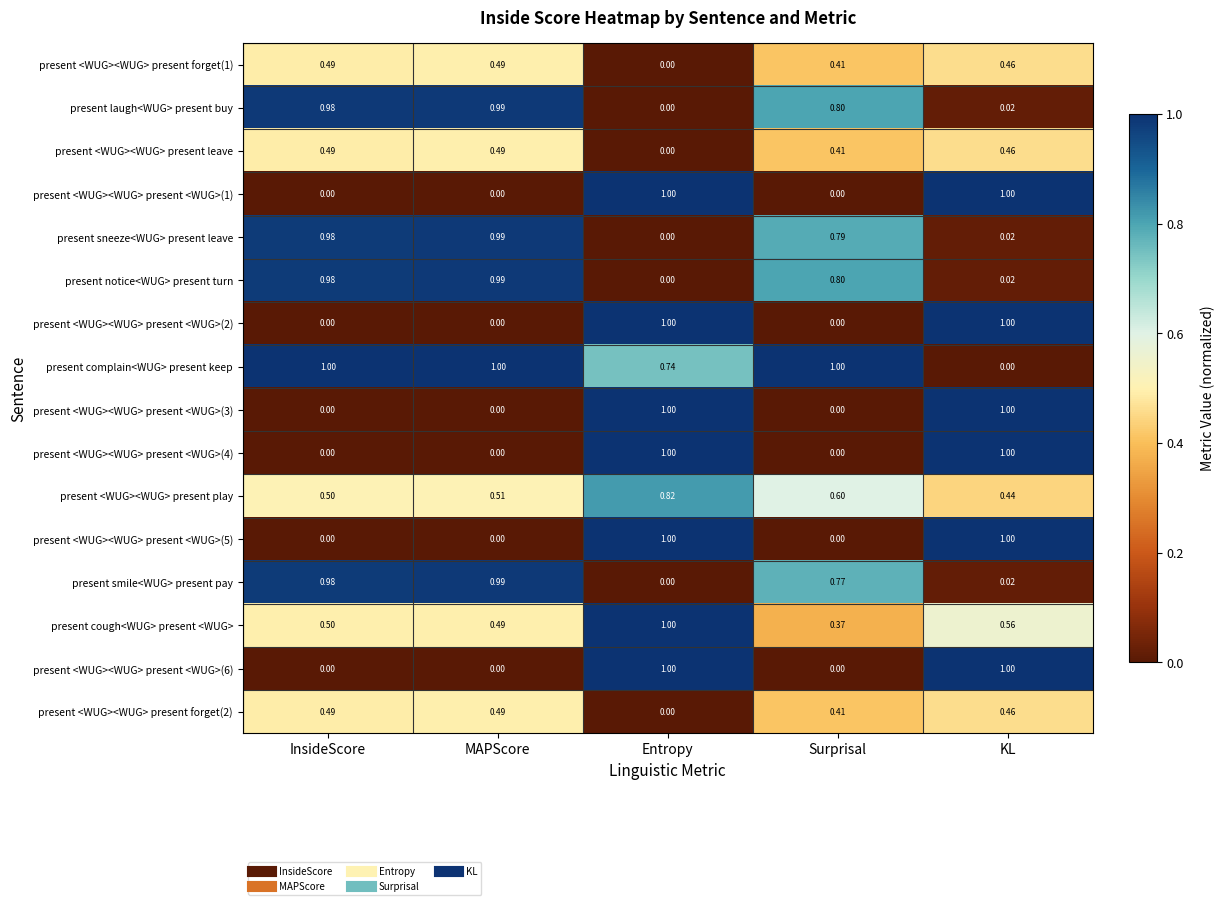

At which label does present complain<WUG> present keep reach its minimum?

KL